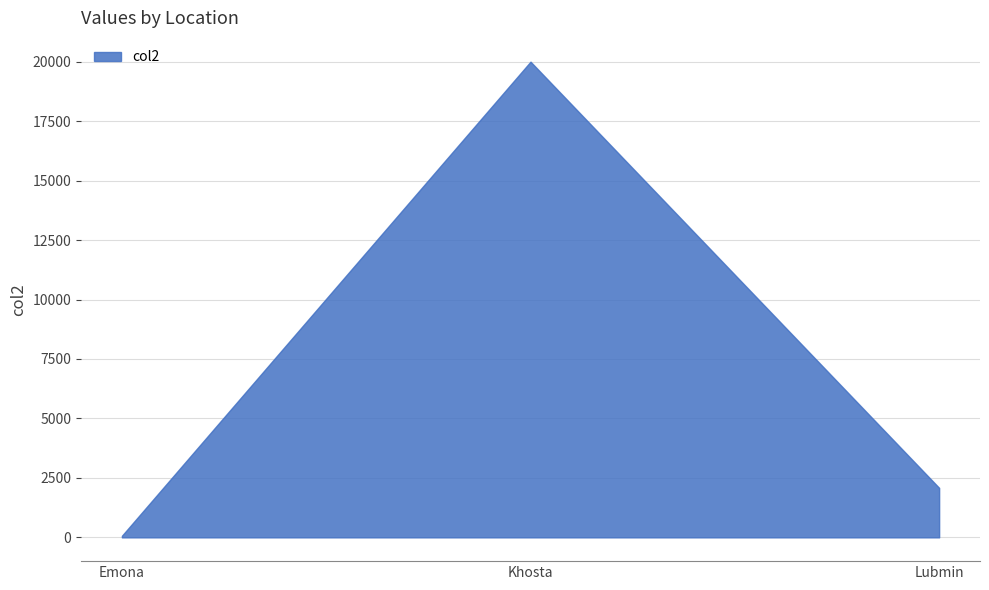

How many lines are shown in the chart?

1